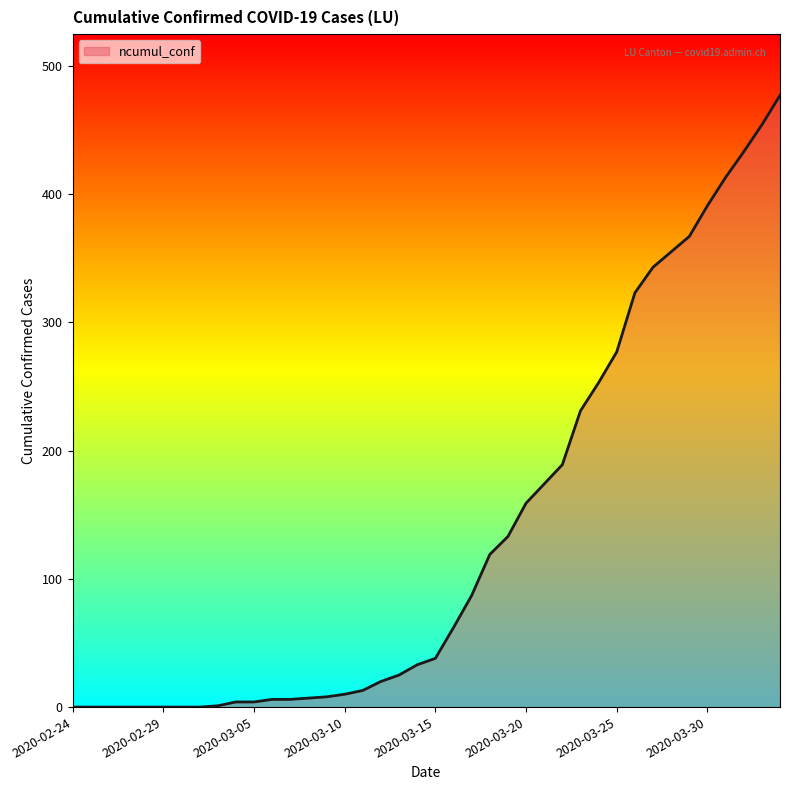

What is the greatest value displayed?

477